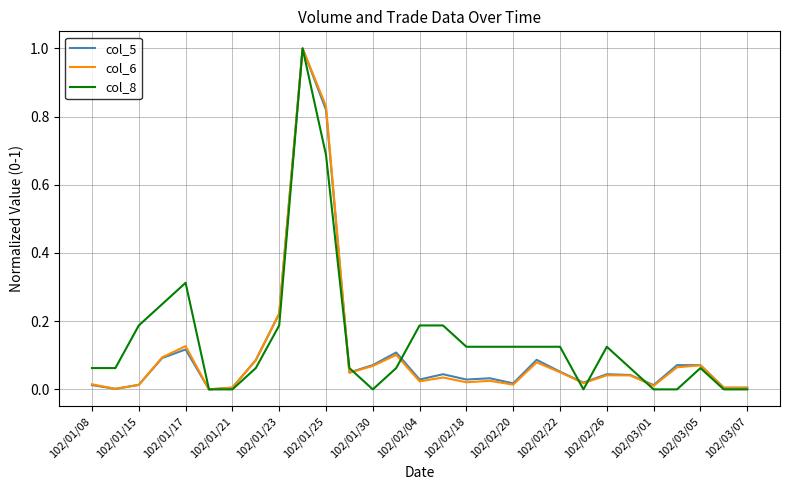

What is the maximum value shown in the chart?

1.0